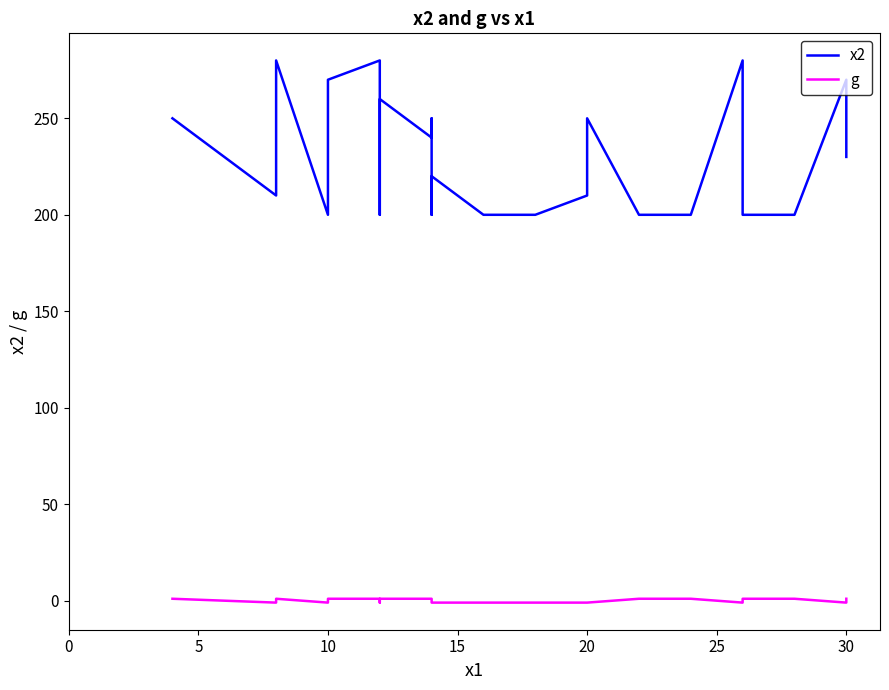

Which series has the largest total across all categories?

x2